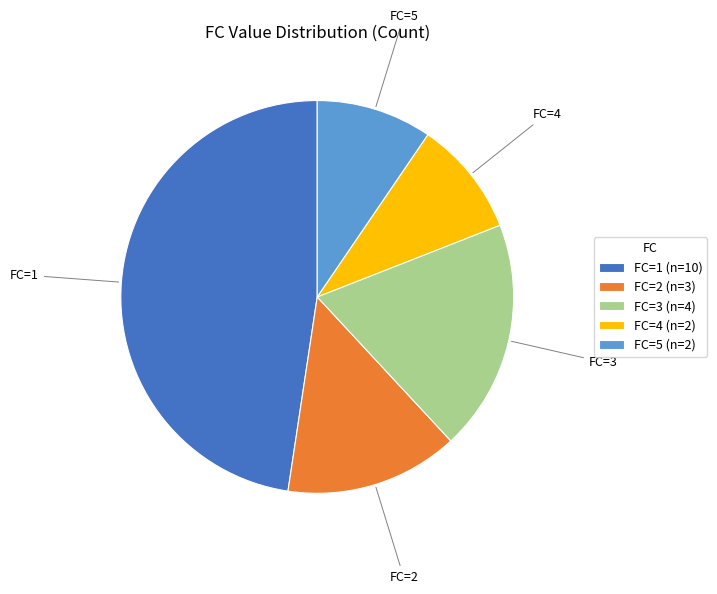

True or false: FC=5 accounts for 10% of the total.

True